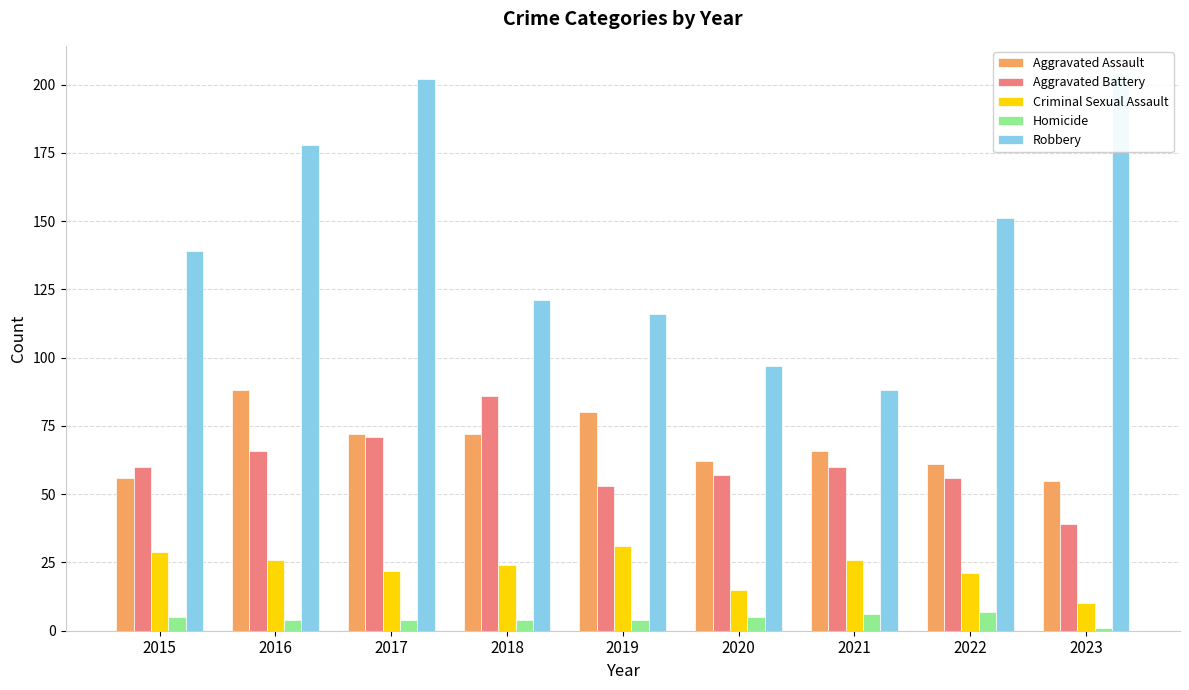

What is the difference between the maximum and minimum values in the Criminal Sexual Assault series?

21